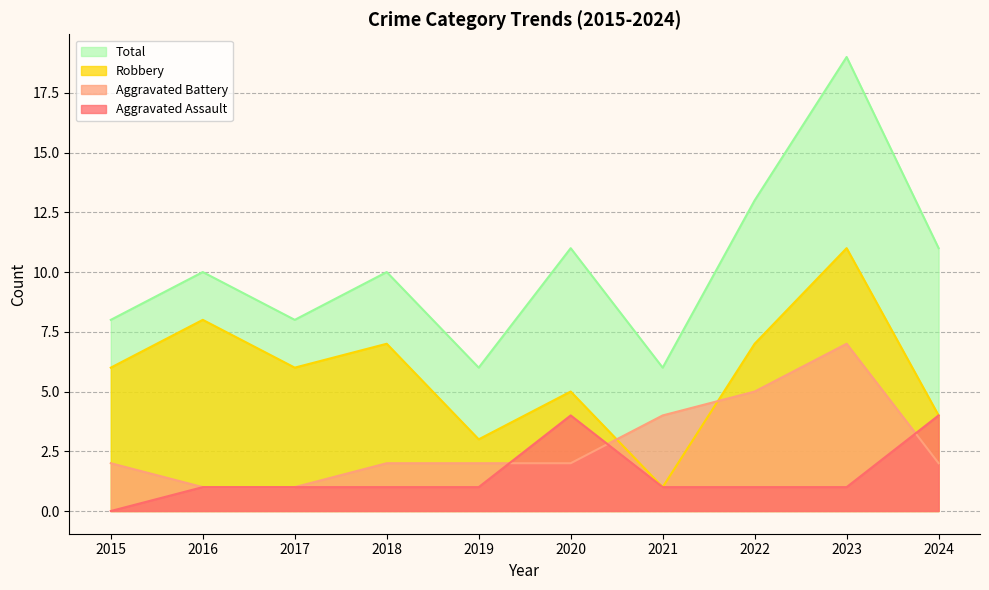

What is the value of the Robbery point at the 8th from the left?

7